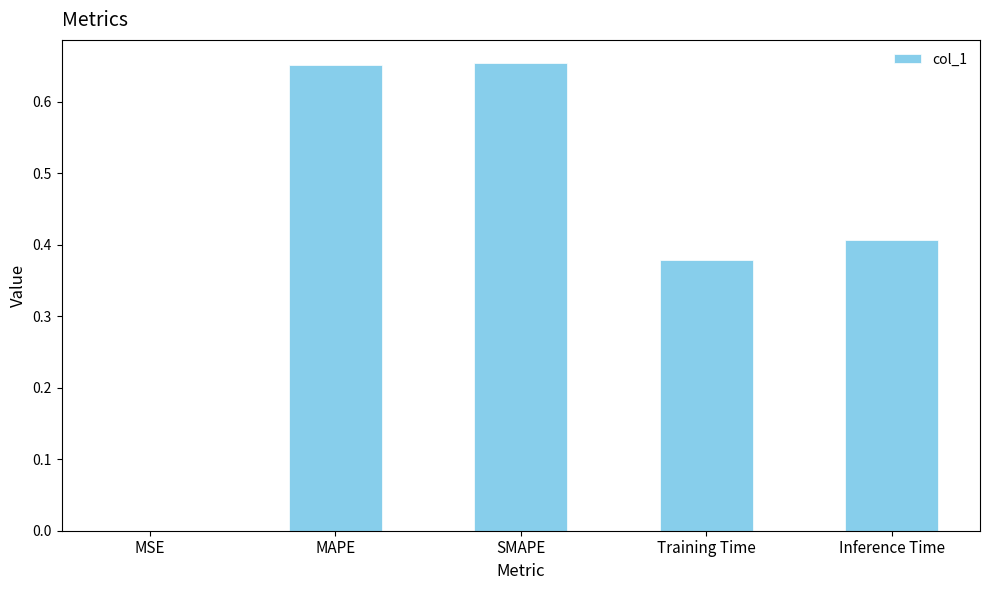

What is the sum of the values at Training Time and Inference Time?

0.8